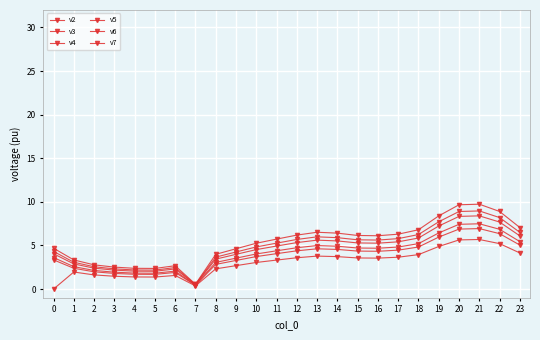

At how many categories does at least one series exceed 6?

12